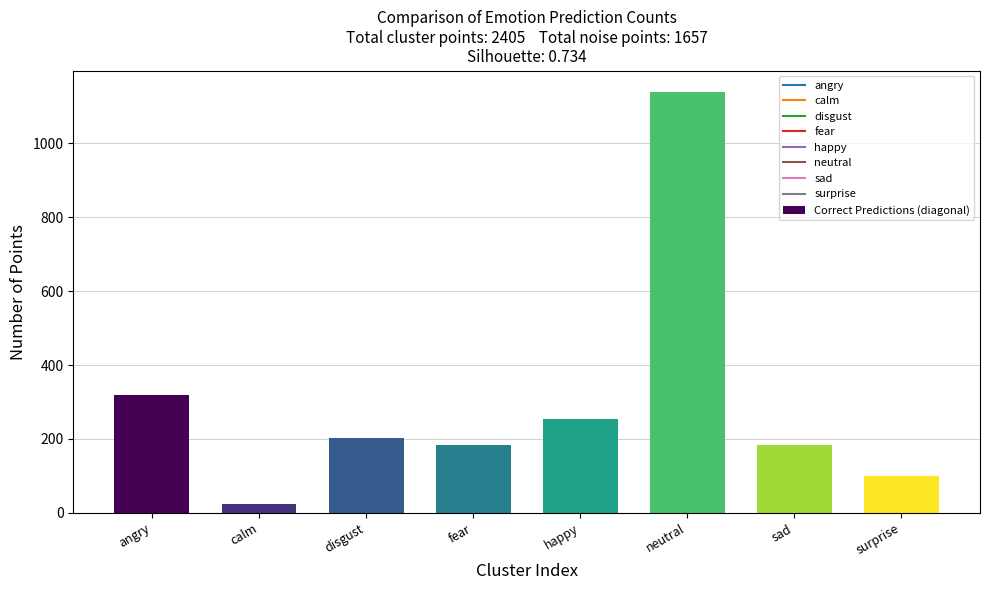

Is it true that the value at angry is 195?

False